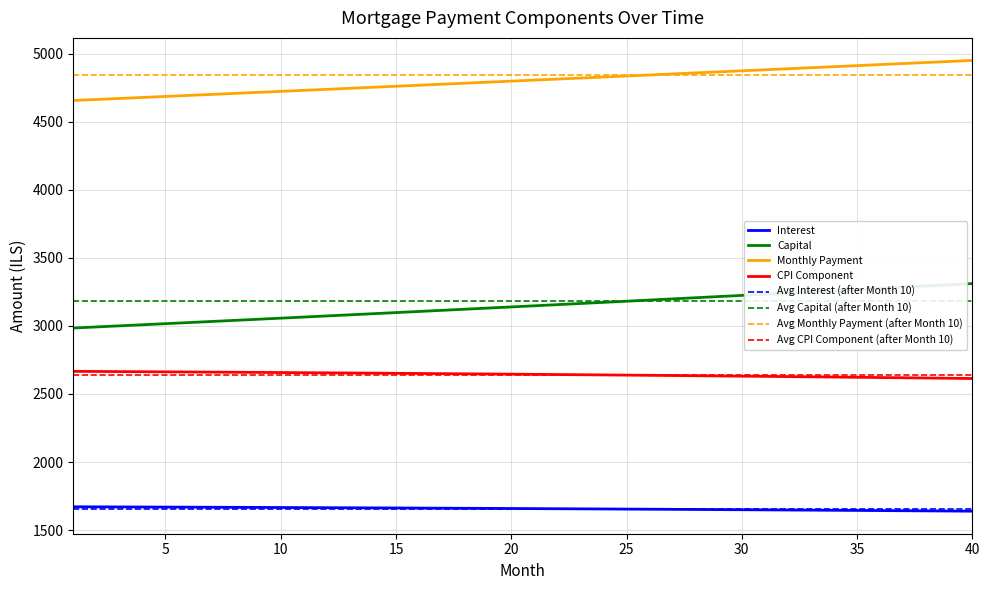

True or false: Capital and Monthly Payment intersect in this chart.

False